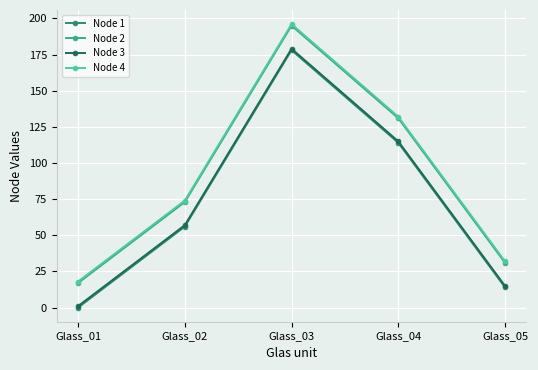

What is the sum of all Node 4 values?

452